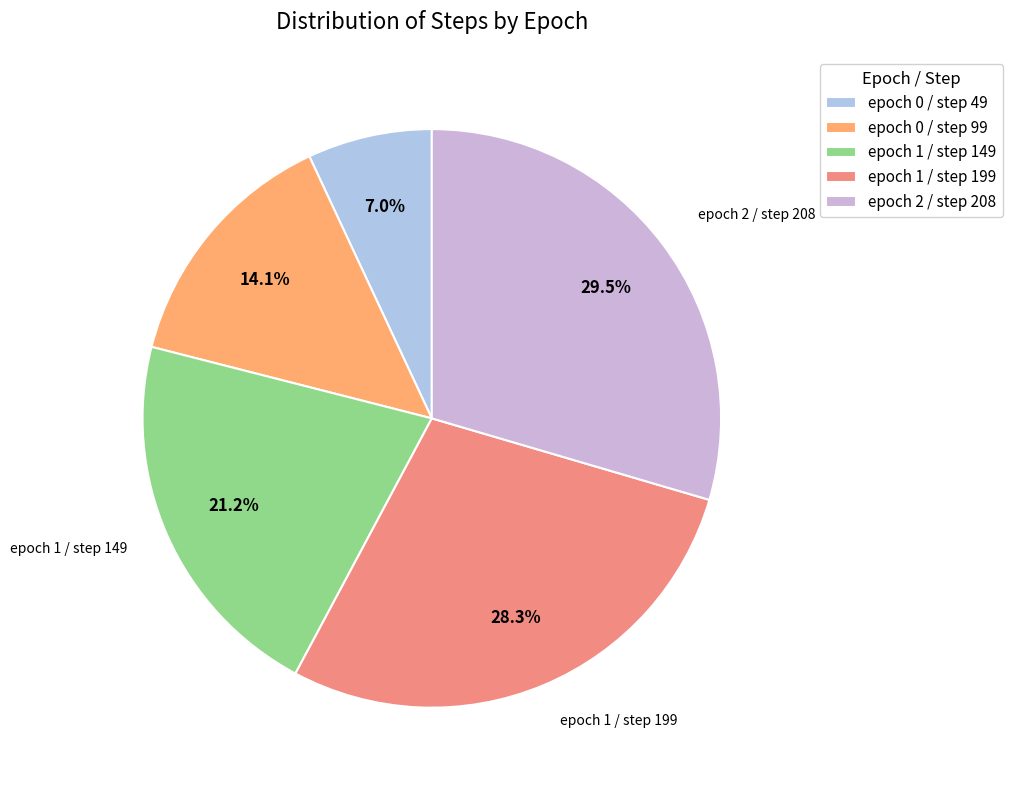

What is the smallest slice in the pie chart?

epoch 0 / step 49